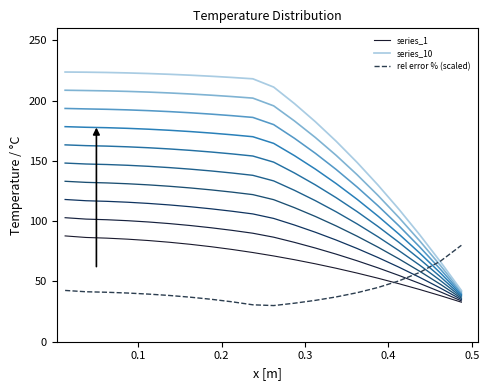

The value of series_10 at 17 is 88.8. True or false?

True